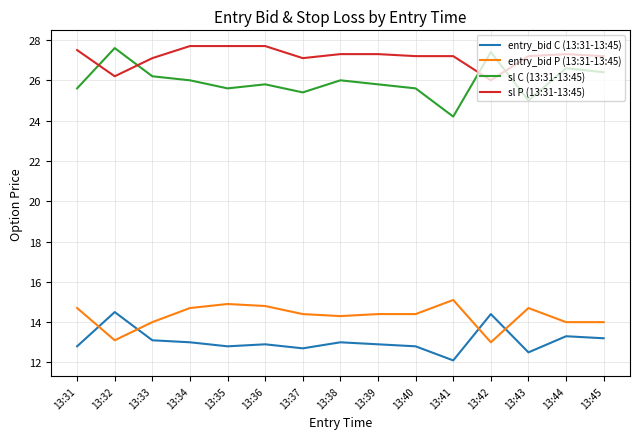

At 13:35, list the series in order from smallest to largest.

entry_bid C (13:31-13:45), entry_bid P (13:31-13:45), sl C (13:31-13:45), sl P (13:31-13:45)